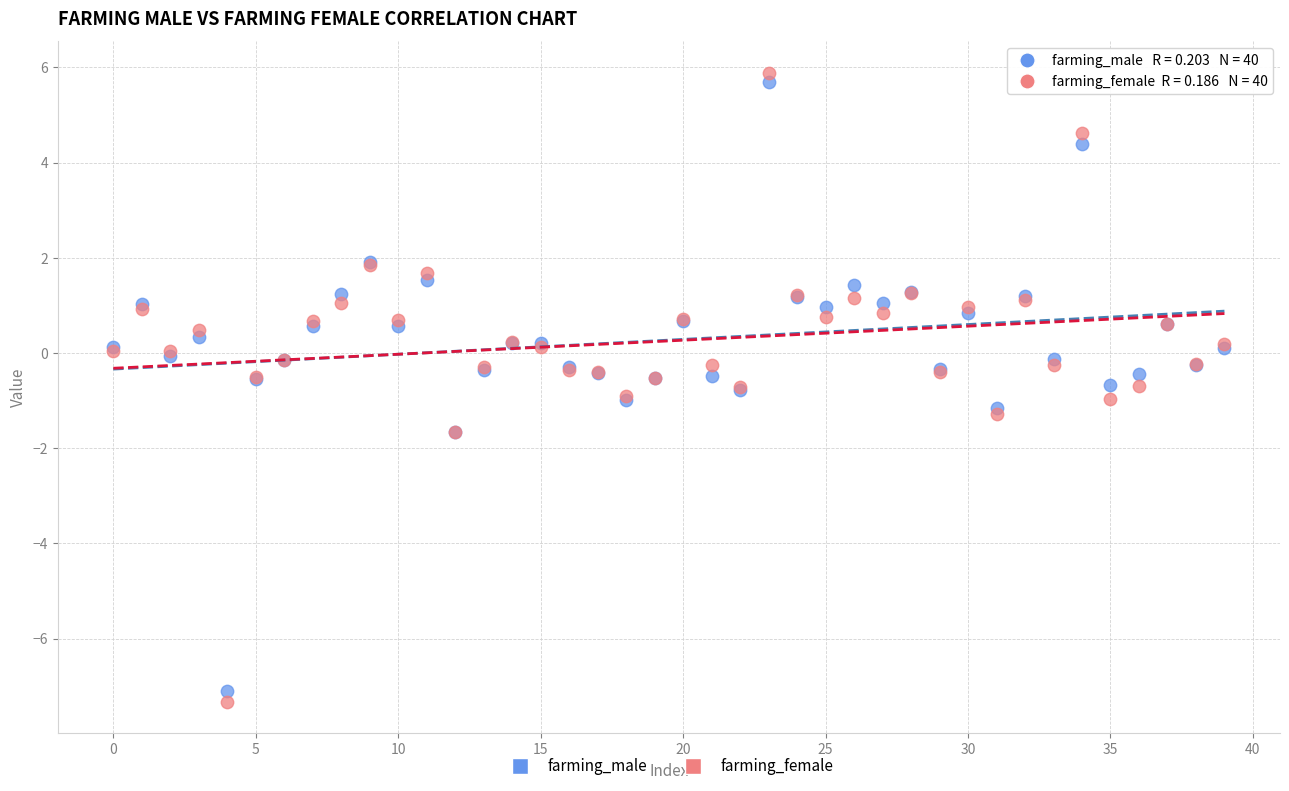

Which series contains the highest Y value?

farming_female